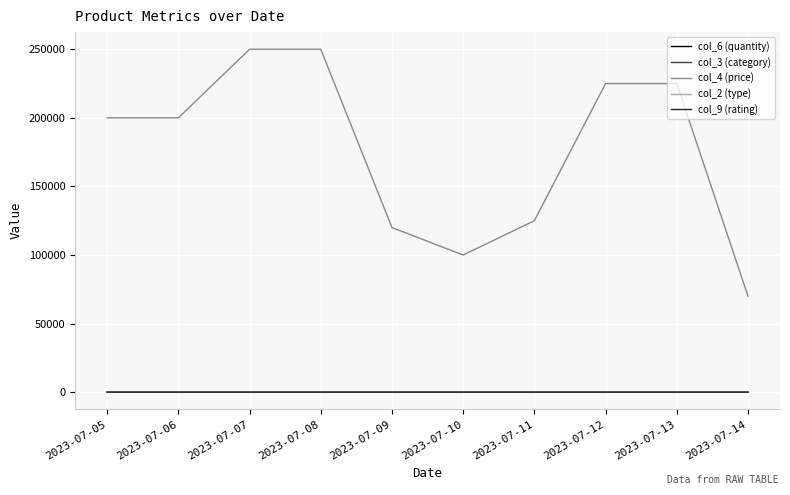

True or false: col_4 (price) and col_3 (category) intersect in this chart.

False